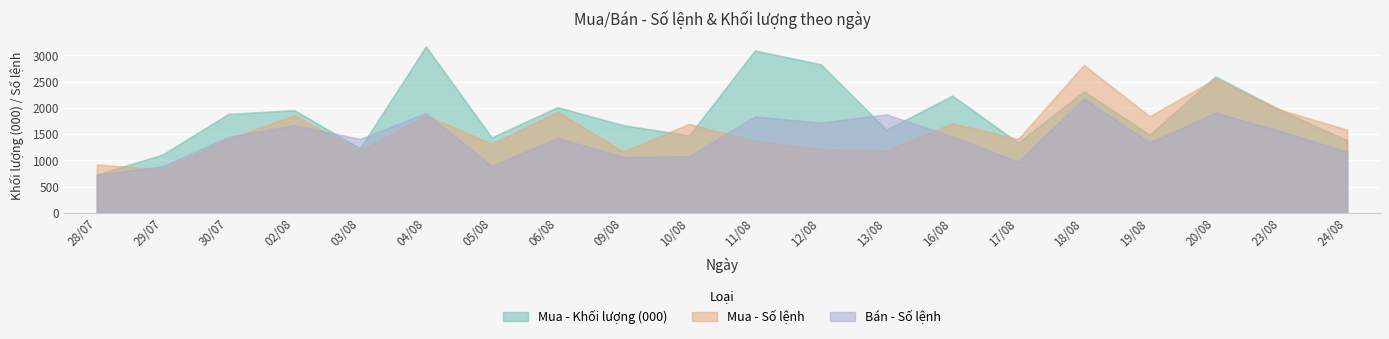

Rank the series at 16/08 from lowest to highest value.

Bán - Số lệnh, Mua - Số lệnh, Mua - Khối lượng